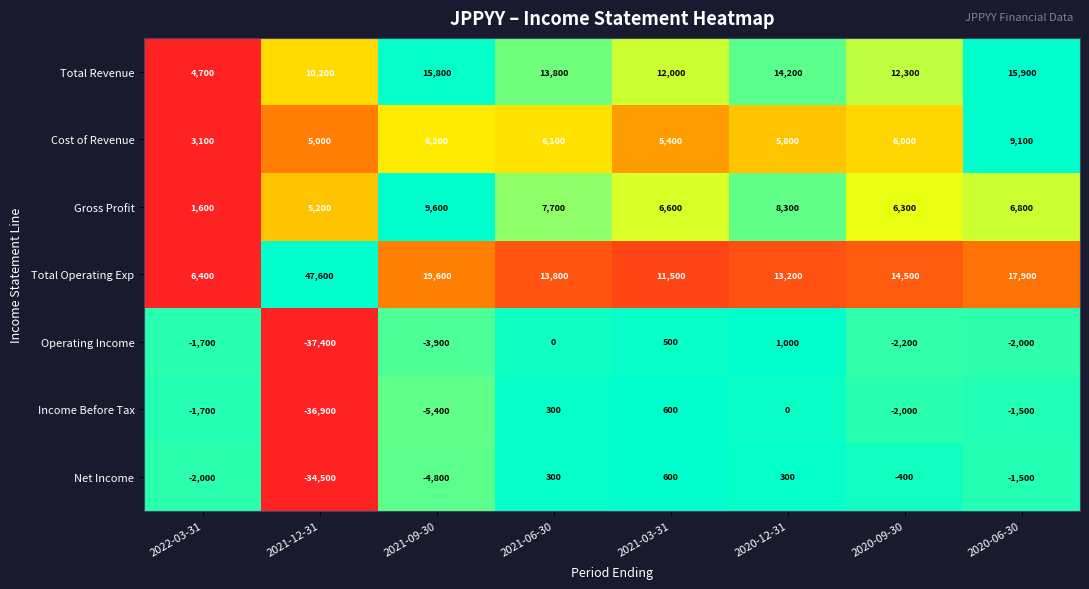

Rank the categories by Income Before Tax value from lowest to highest.

2021-12-31, 2021-09-30, 2020-09-30, 2022-03-31, 2020-06-30, 2020-12-31, 2021-06-30, 2021-03-31